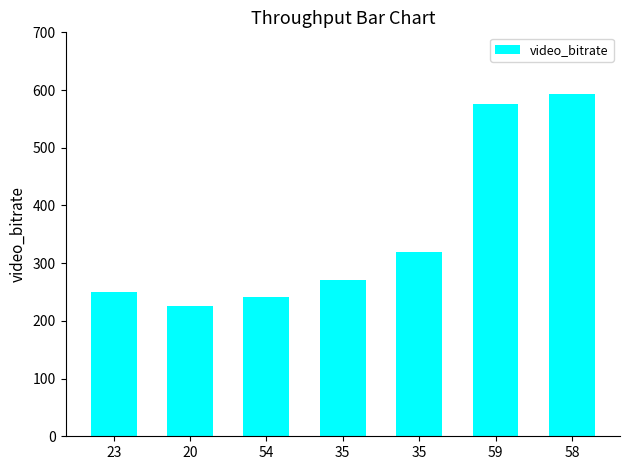

How many series are shown in this chart?

1